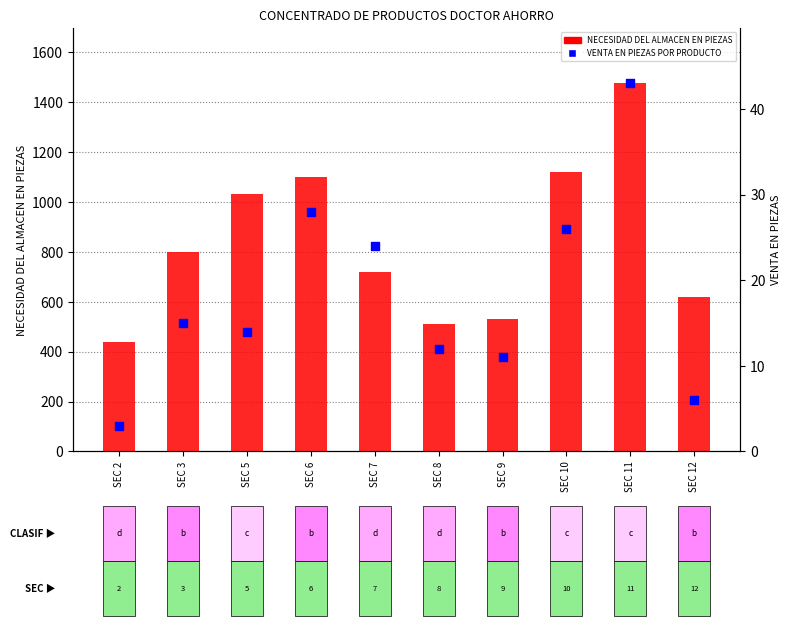

Which series contains the lowest Y value?

VENTA EN PIEZAS POR PRODUCTO